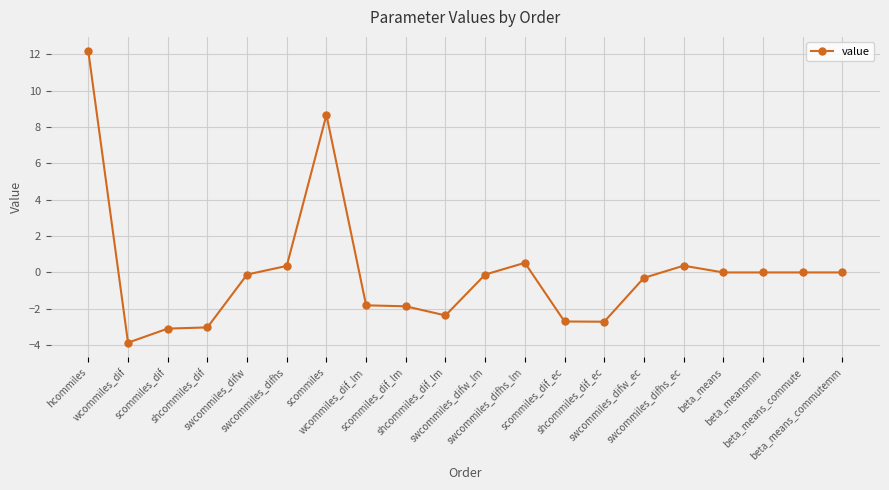

At which category does the data reach its first local valley?

wcommiles_dif